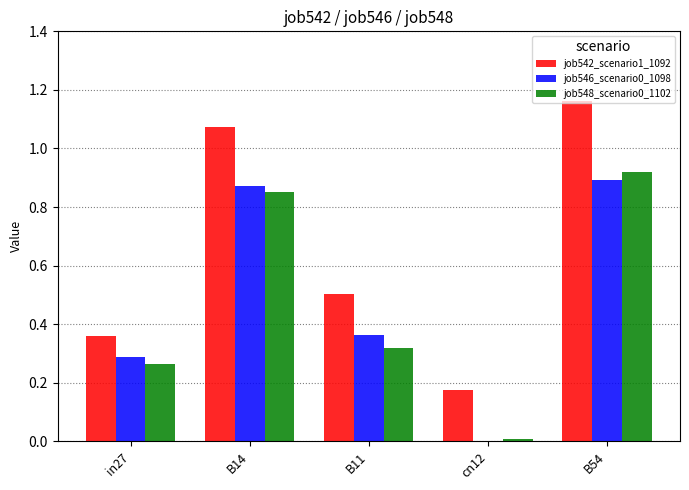

Between in27 and B54, which series saw the biggest shift?

job542_scenario1_1092